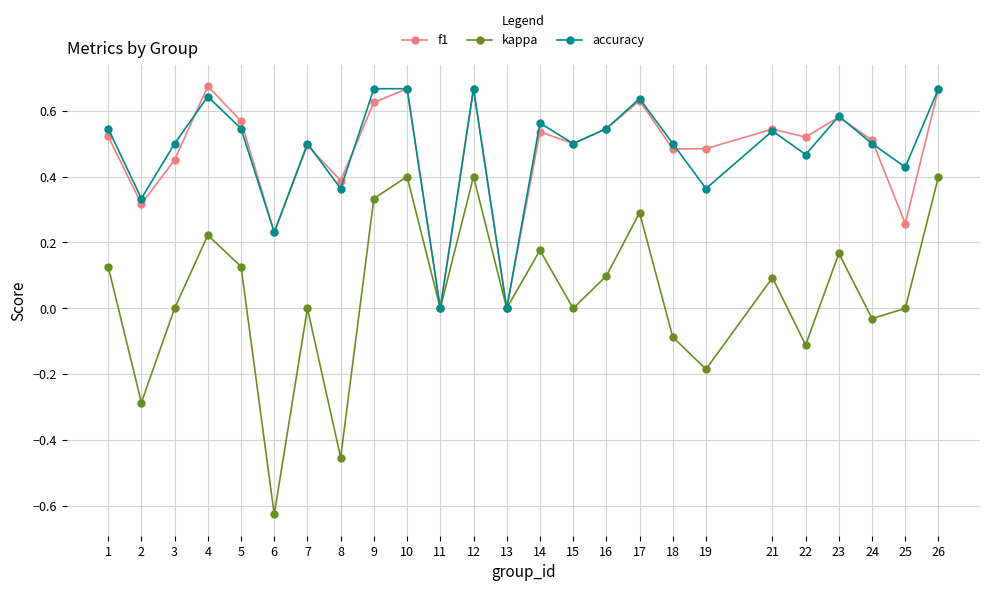

Is this an area chart (filled region under the line)?

No